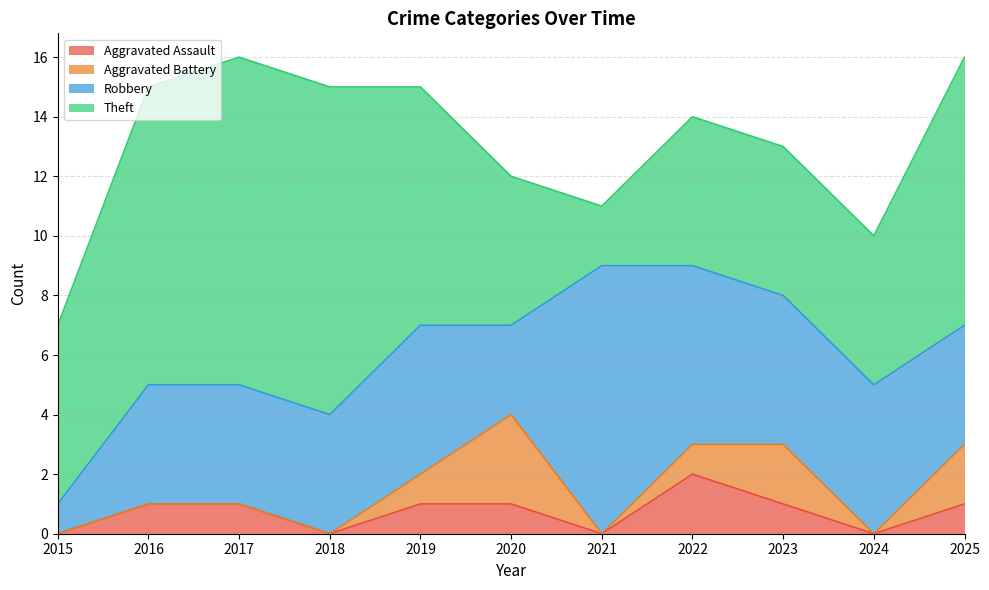

At 2024, list the series in order from largest to smallest.

Robbery, Theft, Aggravated Assault, Aggravated Battery